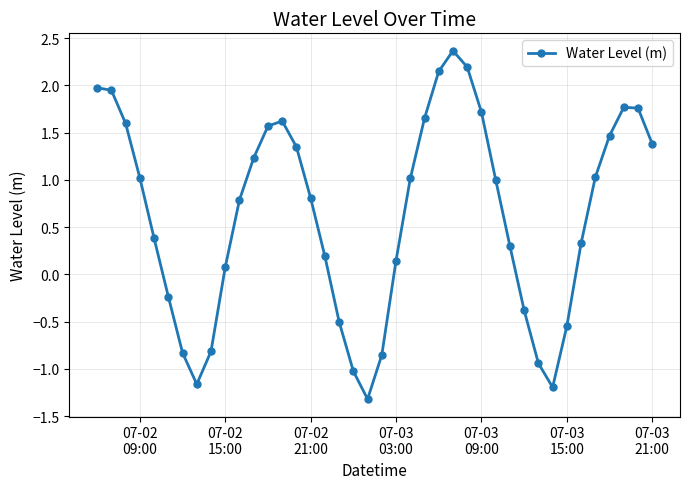

What is the value of the 8th point from the left?

-1.2